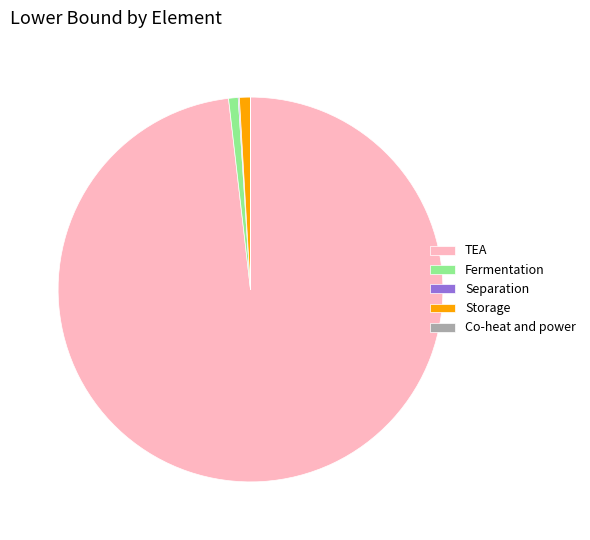

Which slice is the largest?

TEA